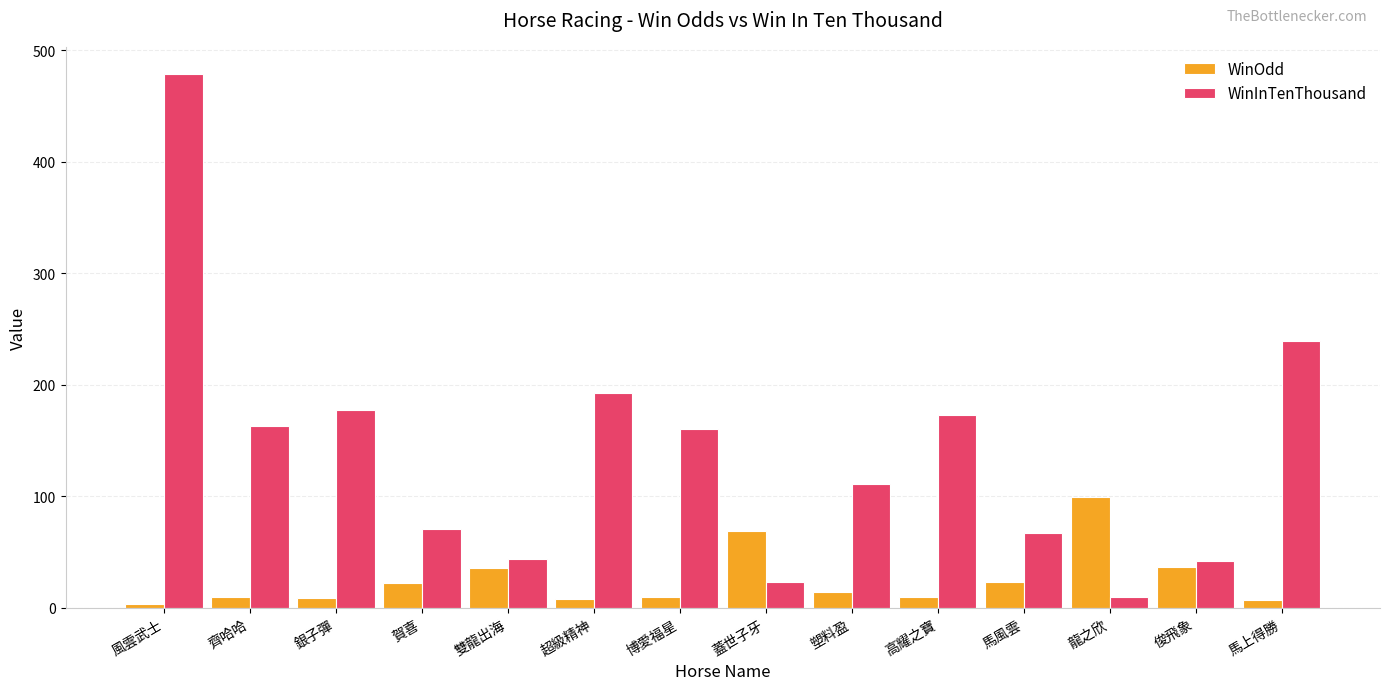

Which series has the largest total across all categories?

WinInTenThousand